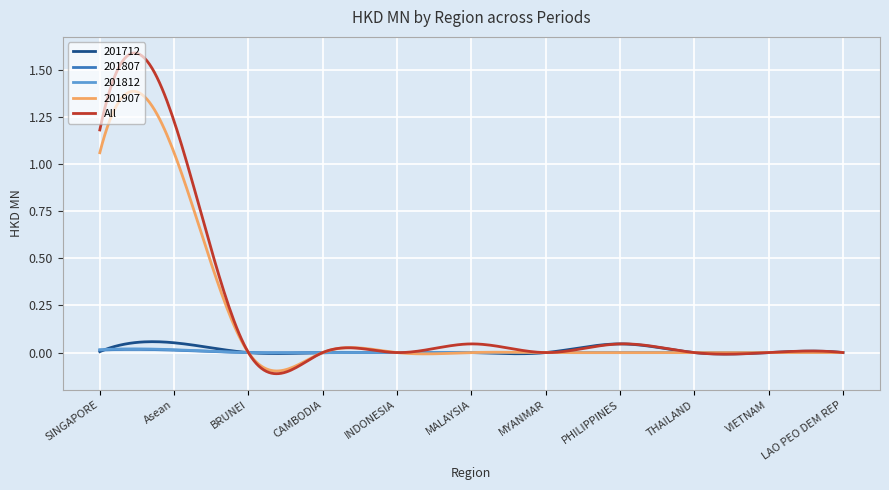

Which series has the widest spread of values?

All